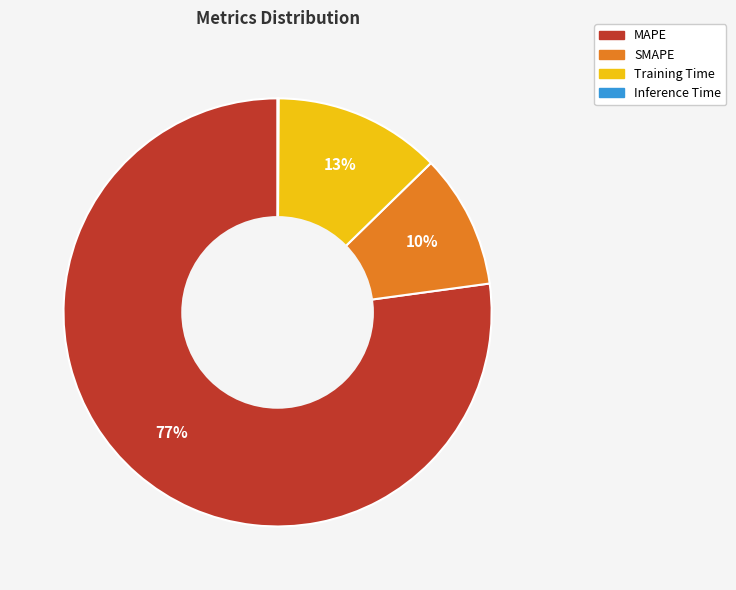

To the nearest percent, what is the combined percentage of MAPE and Training Time?

90%